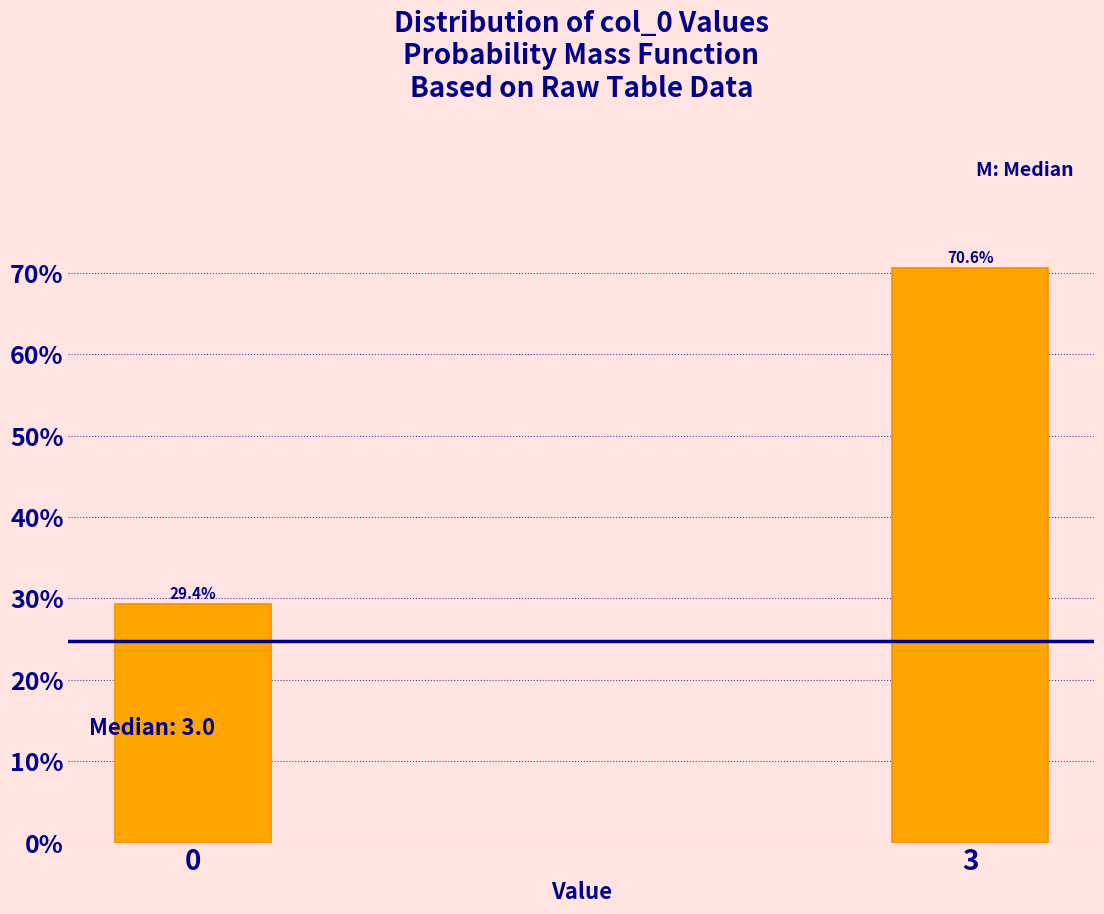

Reading left to right, transcribe all the data shown in this chart.

0=29.4	3=70.6